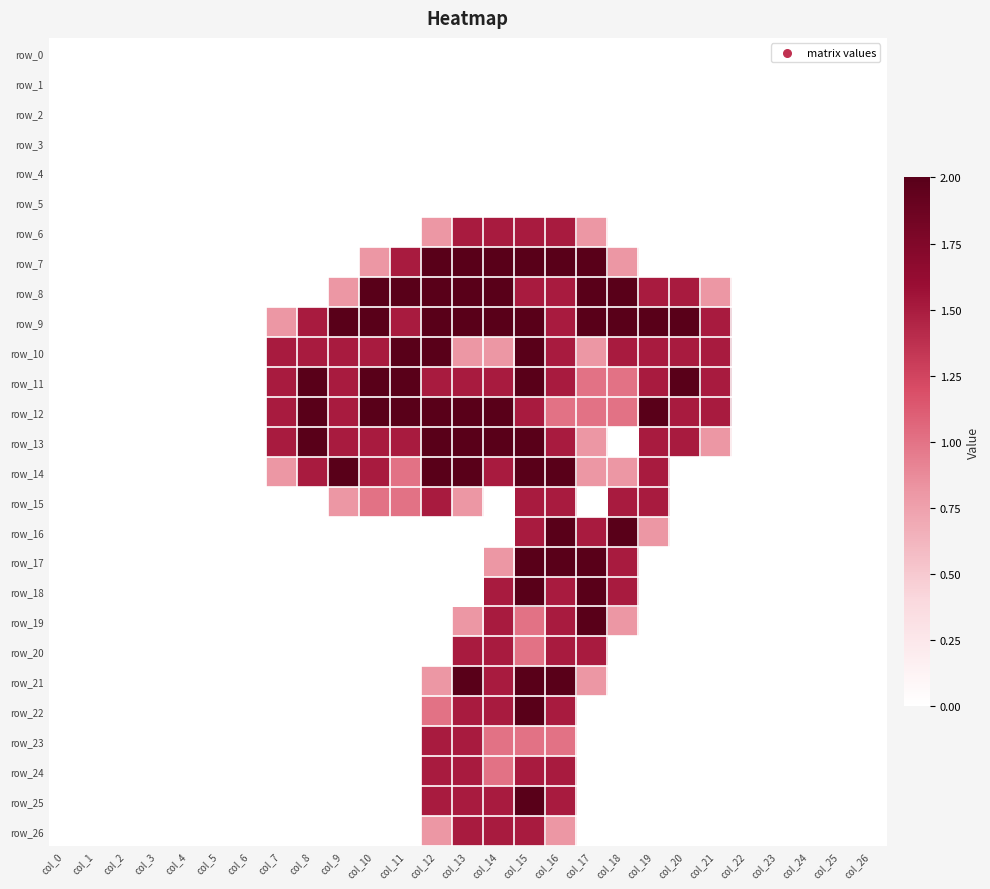

Between col_21 and col_0, which is larger?

col_21